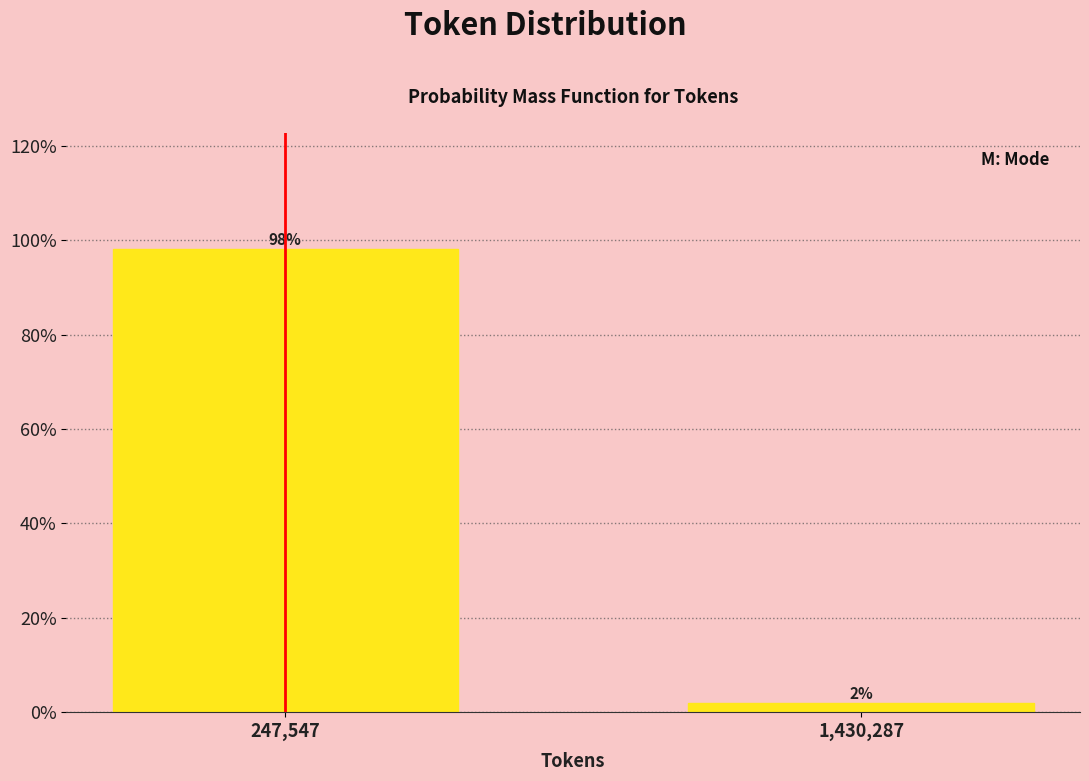

Does the chart contain any negative values?

No